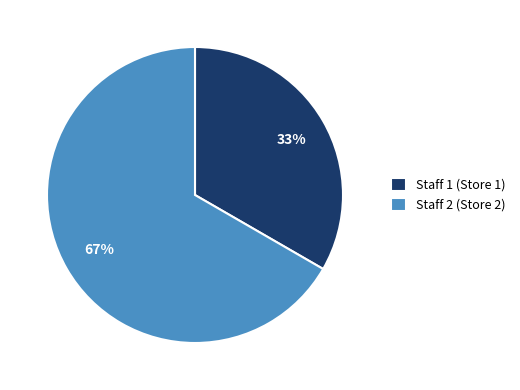

How many slices are in this pie chart?

2